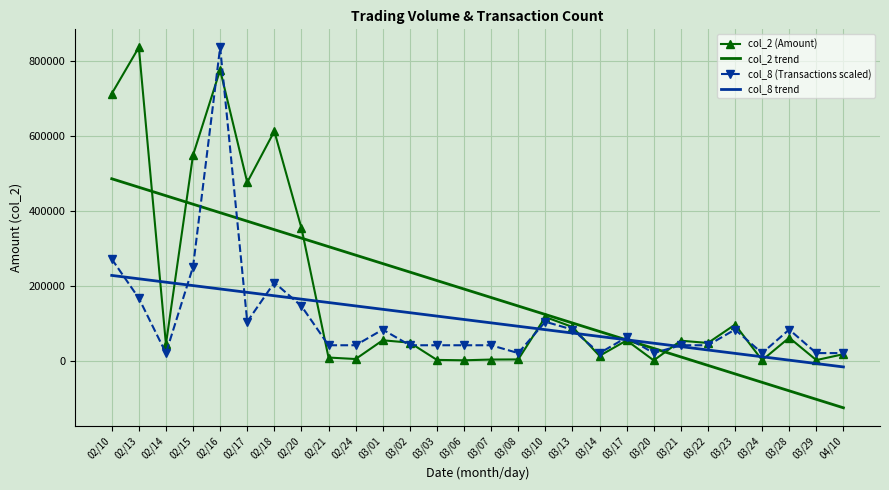

At which category is the sum across all series the highest?

02/16